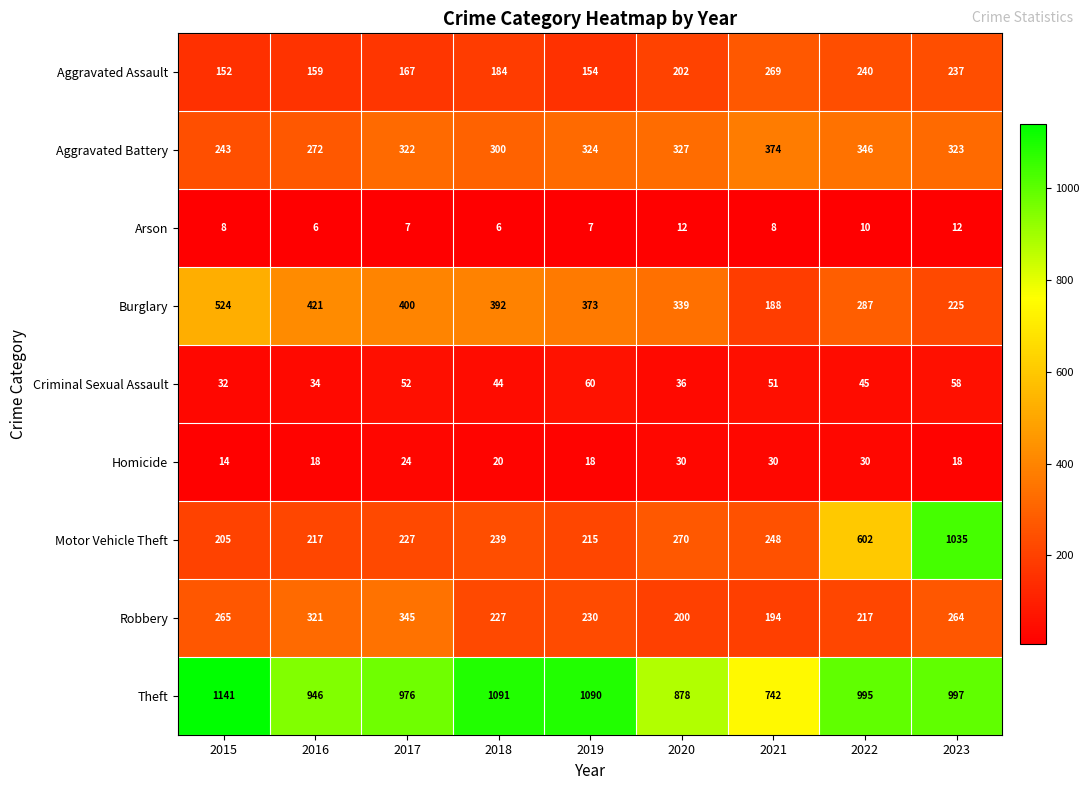

Count the number of data series in this chart.

9